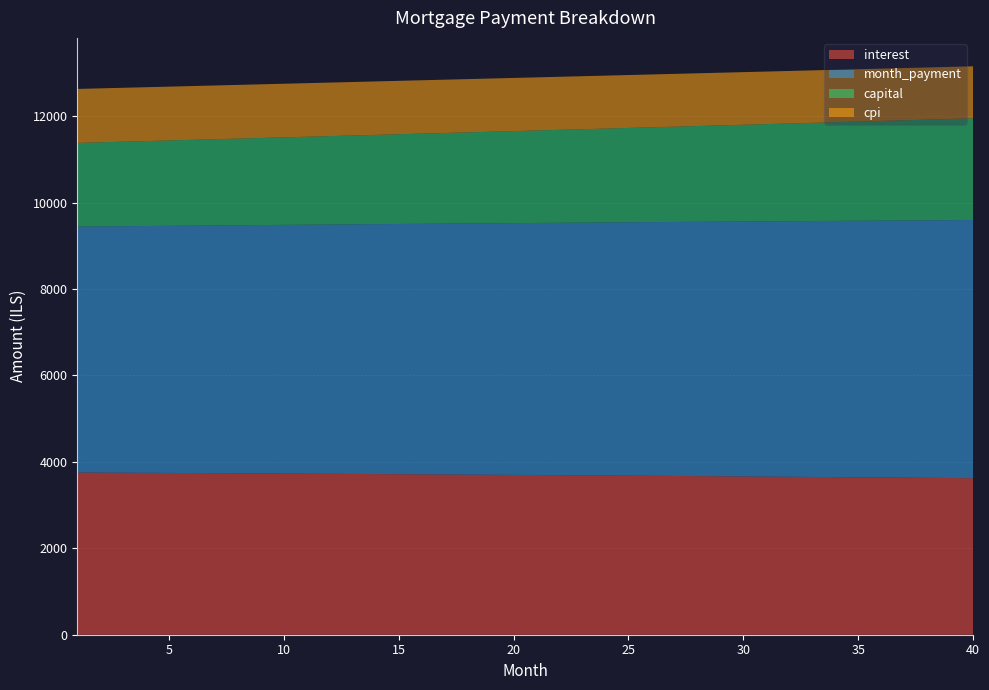

Reading right to left, list all the values displayed in this chart.

interest: 3622.6	3626.8	3631.0	3635.2	3639.3	3643.4	3647.4	3651.3	3655.3	3659.1	3663.0	3666.7	3670.5	3674.2	3677.8	3681.4	3684.9	3688.5	3691.9	3695.3	3698.7	3702.0	3705.3	3708.6	3711.7	3714.9	3718.0	3721.1	3724.1	3727.1	3730.0	3732.9	3735.8	3738.6	3741.4	3744.1	3746.8	3749.5	3752.1	3754.7
month_payment: 5975.5	5968.0	5960.6	5953.1	5945.7	5938.3	5930.9	5923.5	5916.1	5908.7	5901.3	5893.9	5886.6	5879.2	5871.9	5864.6	5857.2	5849.9	5842.6	5835.3	5828.1	5820.8	5813.5	5806.3	5799.0	5791.8	5784.5	5777.3	5770.1	5762.9	5755.7	5748.5	5741.3	5734.2	5727.0	5719.9	5712.7	5705.6	5698.5	5691.4
capital: 2352.9	2341.2	2329.6	2318.0	2306.4	2294.9	2283.5	2272.1	2260.8	2249.6	2238.4	2227.2	2216.1	2205.1	2194.1	2183.2	2172.3	2161.5	2150.7	2140.0	2129.4	2118.8	2108.2	2097.7	2087.3	2076.9	2066.5	2056.2	2046.0	2035.8	2025.7	2015.6	2005.5	1995.6	1985.6	1975.7	1965.9	1956.1	1946.4	1936.7
cpi: 1204.6	1206.0	1207.4	1208.8	1210.2	1211.6	1212.9	1214.3	1215.6	1216.9	1218.2	1219.5	1220.7	1222.0	1223.2	1224.4	1225.6	1226.8	1227.9	1229.1	1230.2	1231.4	1232.5	1233.6	1234.6	1235.7	1236.8	1237.8	1238.8	1239.8	1240.8	1241.8	1242.8	1243.7	1244.7	1245.6	1246.5	1247.4	1248.3	1249.1